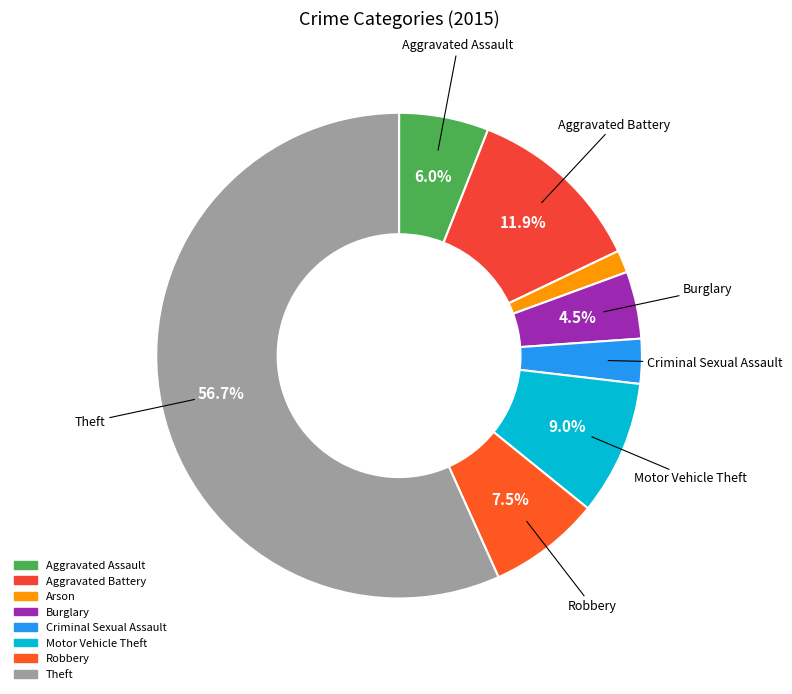

What is the smallest slice in the pie chart?

Arson